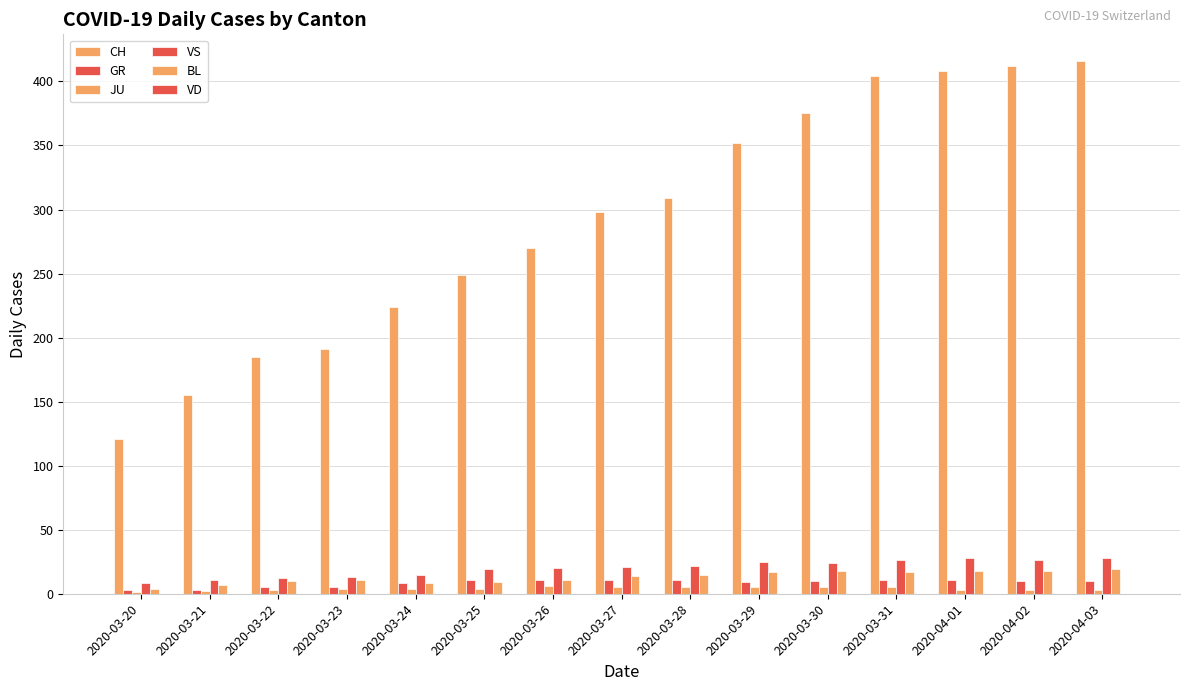

How many groups of bars are there?

15